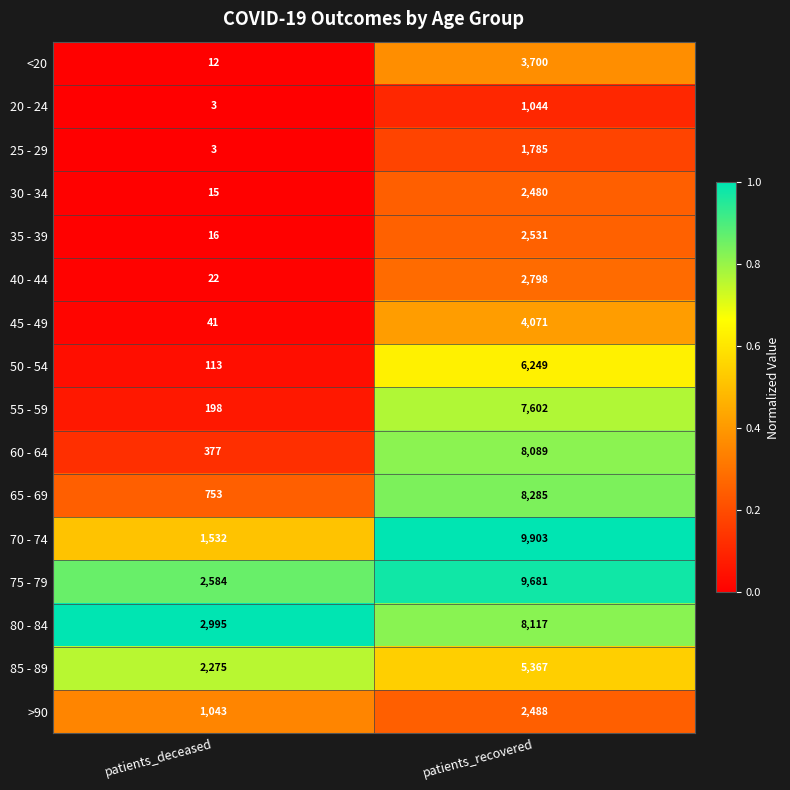

List the series in order of their peak value, highest first.

70 - 74, 75 - 79, 65 - 69, 80 - 84, 60 - 64, 55 - 59, 50 - 54, 85 - 89, 45 - 49, <20, 40 - 44, 35 - 39, >90, 30 - 34, 25 - 29, 20 - 24